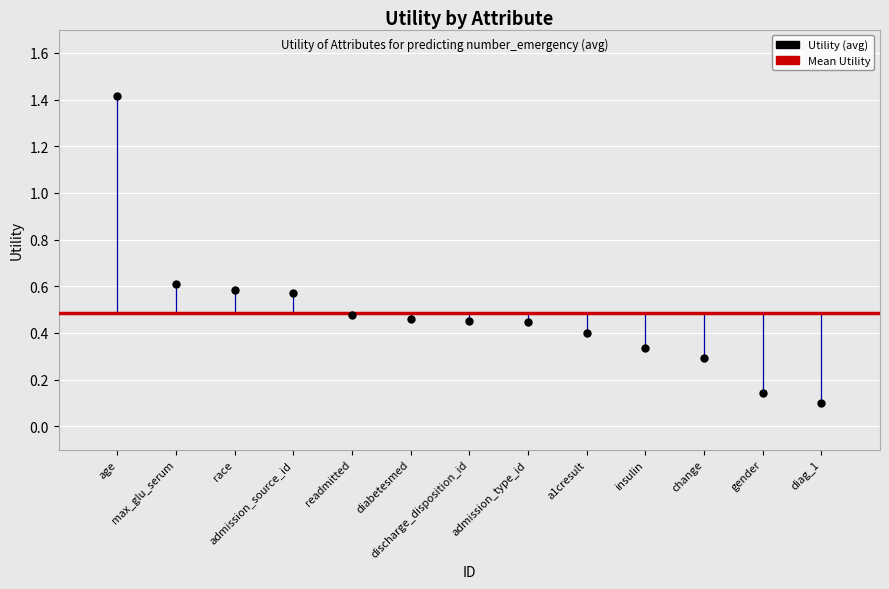

How many data points are displayed?

13